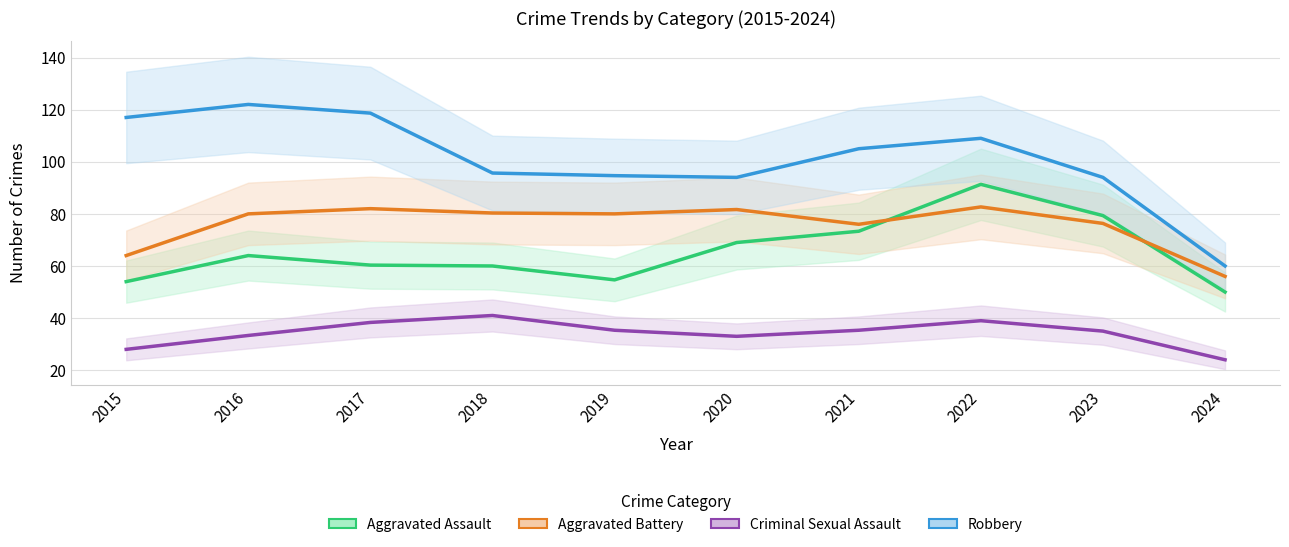

Which has a higher value, 2016 or 2015?

2016